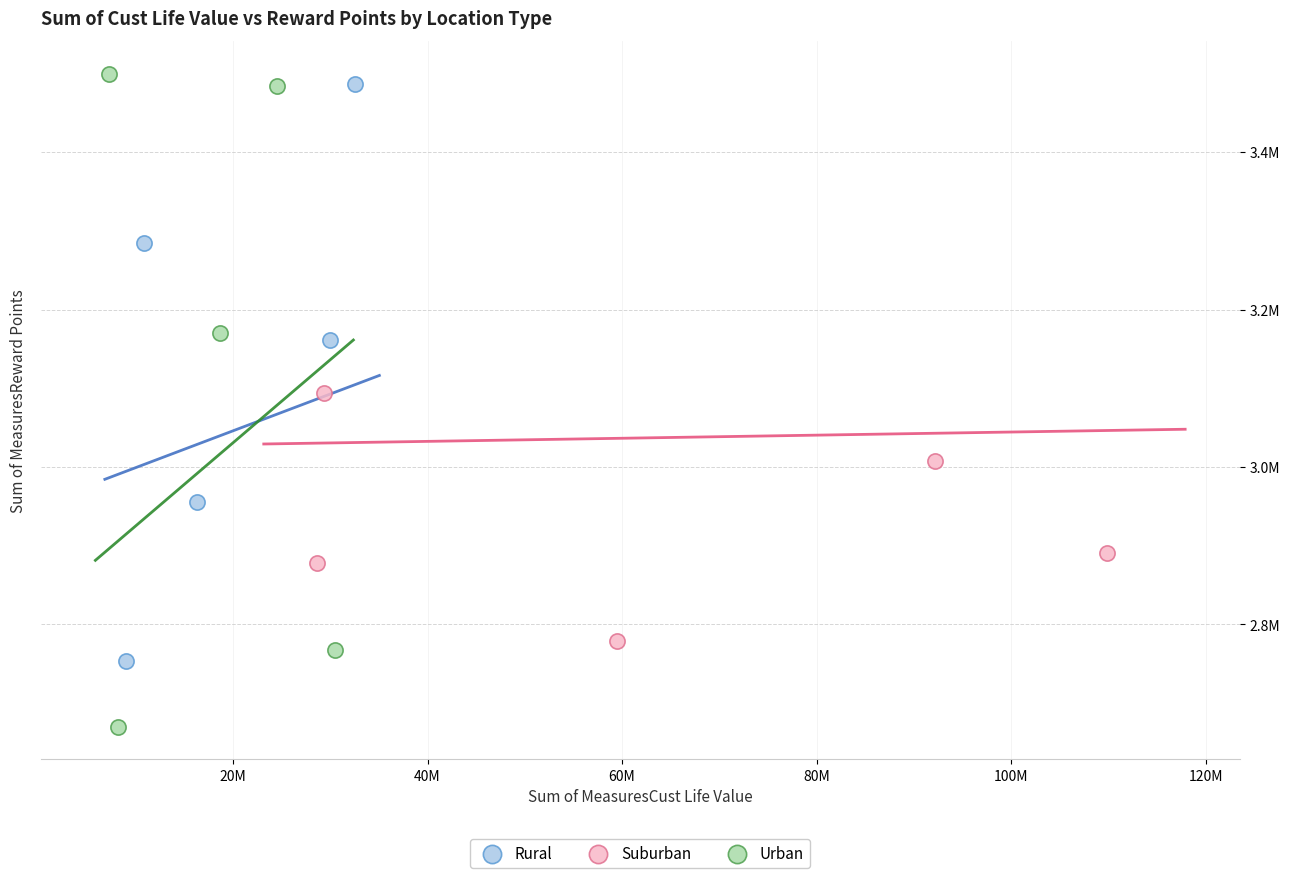

What are all the series names shown in the legend?

Rural, Suburban, Urban